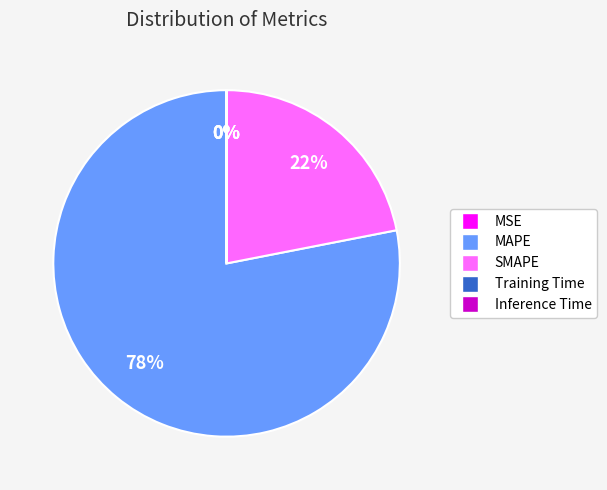

To the nearest percent, what is the average slice percentage?

20%